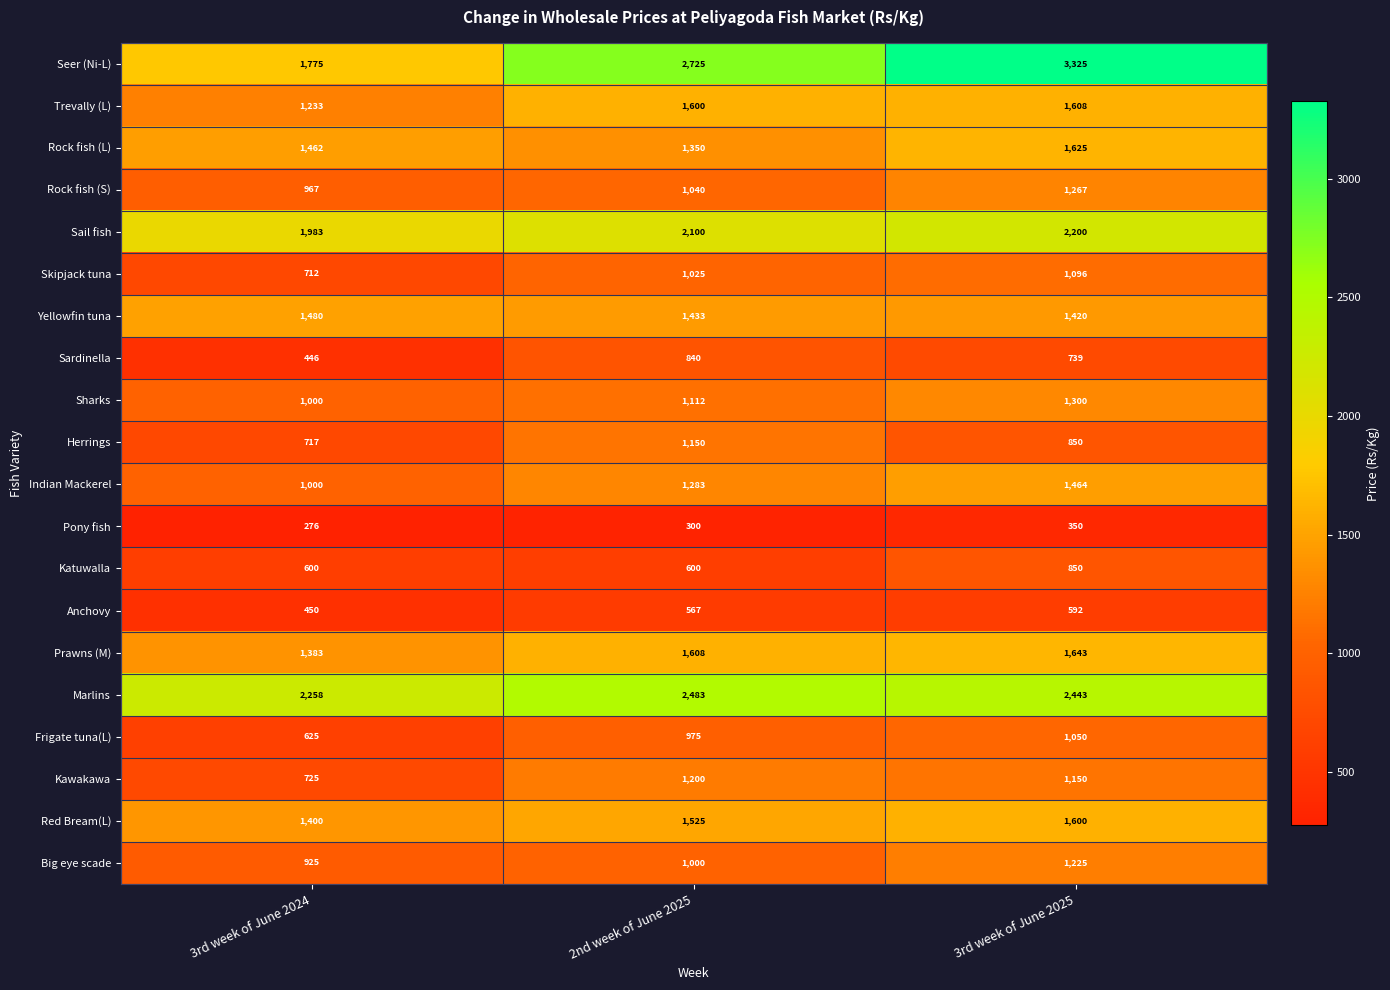

List the series in order of their peak value, highest first.

Seer (Ni-L), Marlins, Sail fish, Prawns (M), Rock fish (L), Trevally (L), Red Bream(L), Yellowfin tuna, Indian Mackerel, Sharks, Rock fish (S), Big eye scade, Kawakawa, Herrings, Skipjack tuna, Frigate tuna(L), Katuwalla, Sardinella, Anchovy, Pony fish